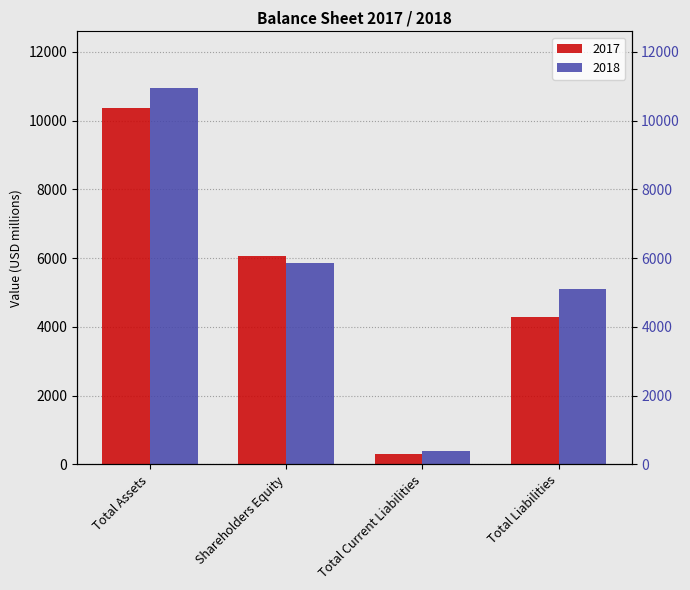

Which series has the widest spread of values?

2018